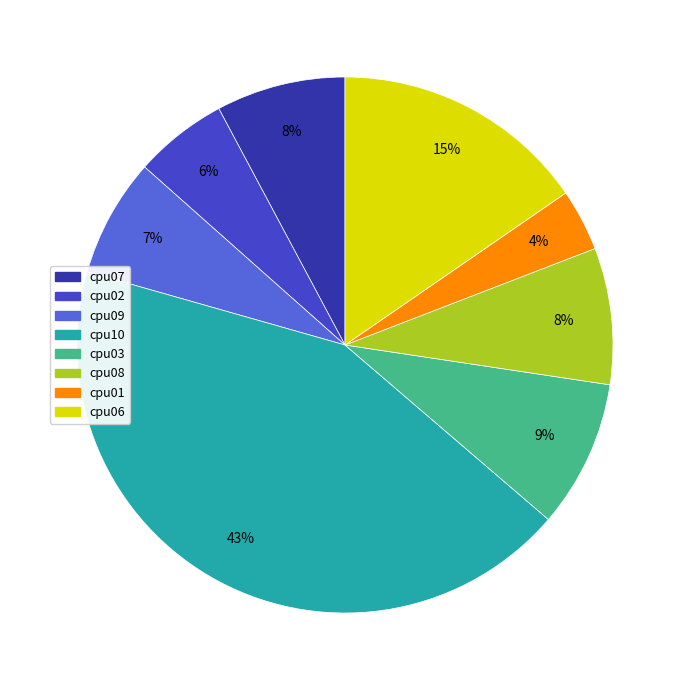

Which has a higher value, cpu07 or cpu02?

cpu07